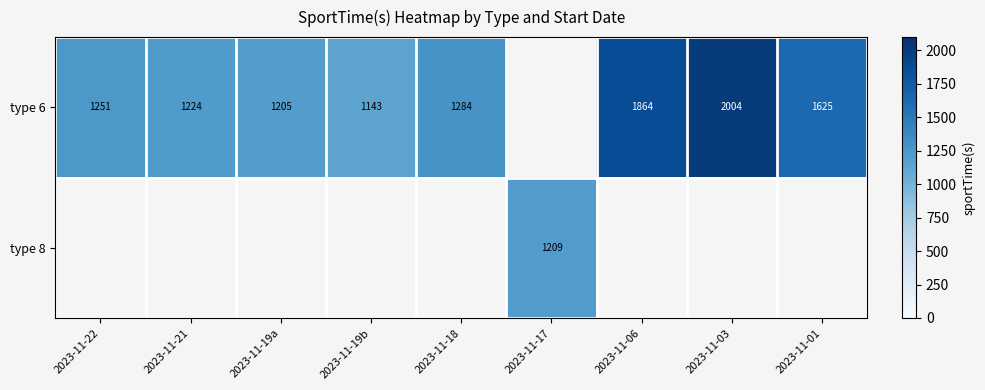

Is the value of type 6 at 2023-11-21 greater than the value of type 8 at 2023-11-17?

Yes